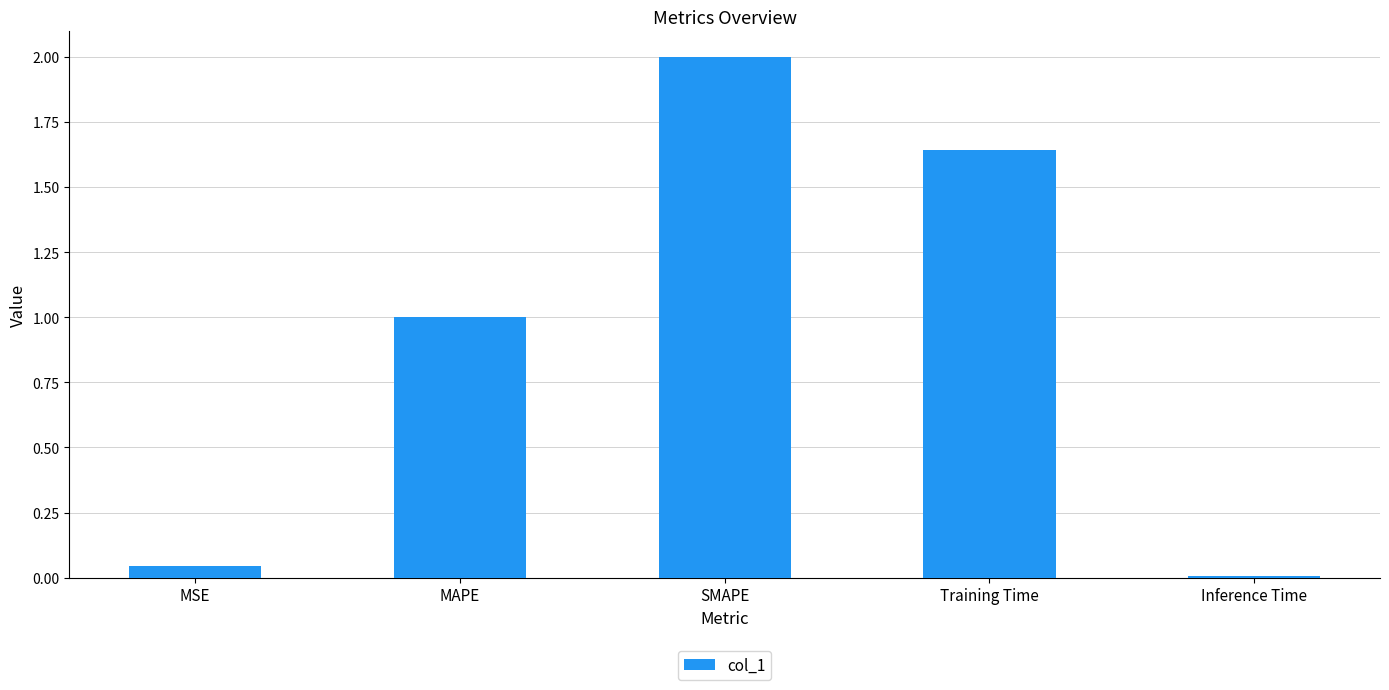

True or false: the data shows 1.0 at SMAPE.

False